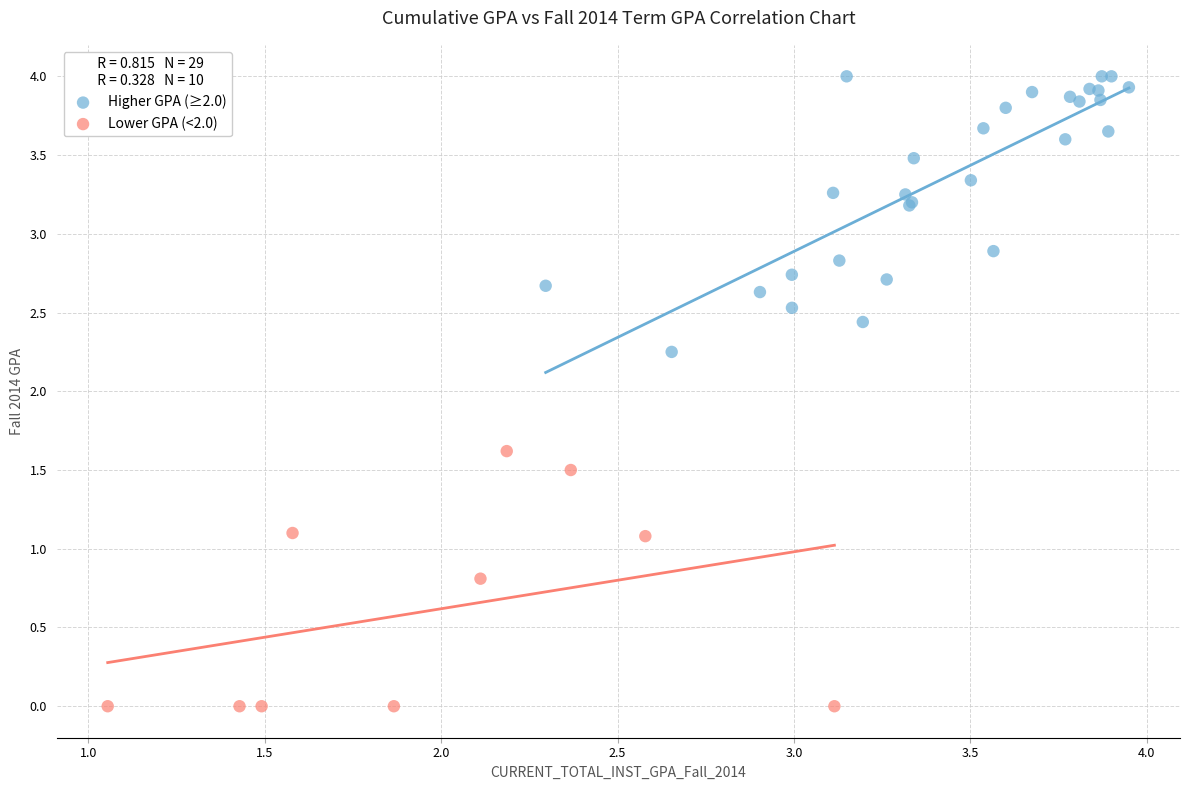

What are all the series names shown in the legend?

Higher GPA (≥2.0), Lower GPA (<2.0)